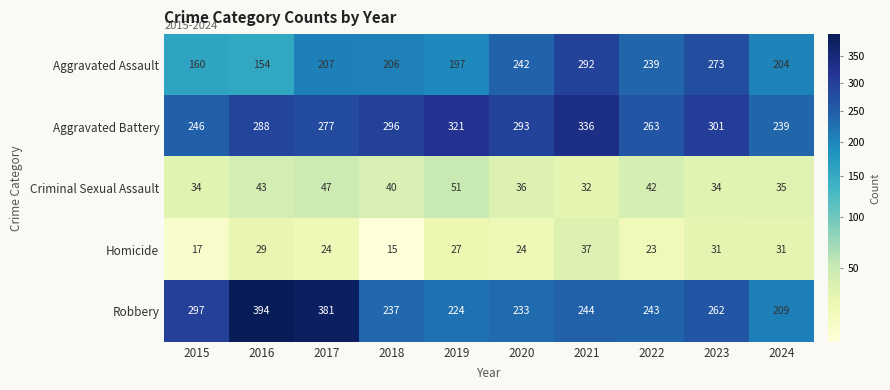

At which label does Robbery first exceed 244?

2015